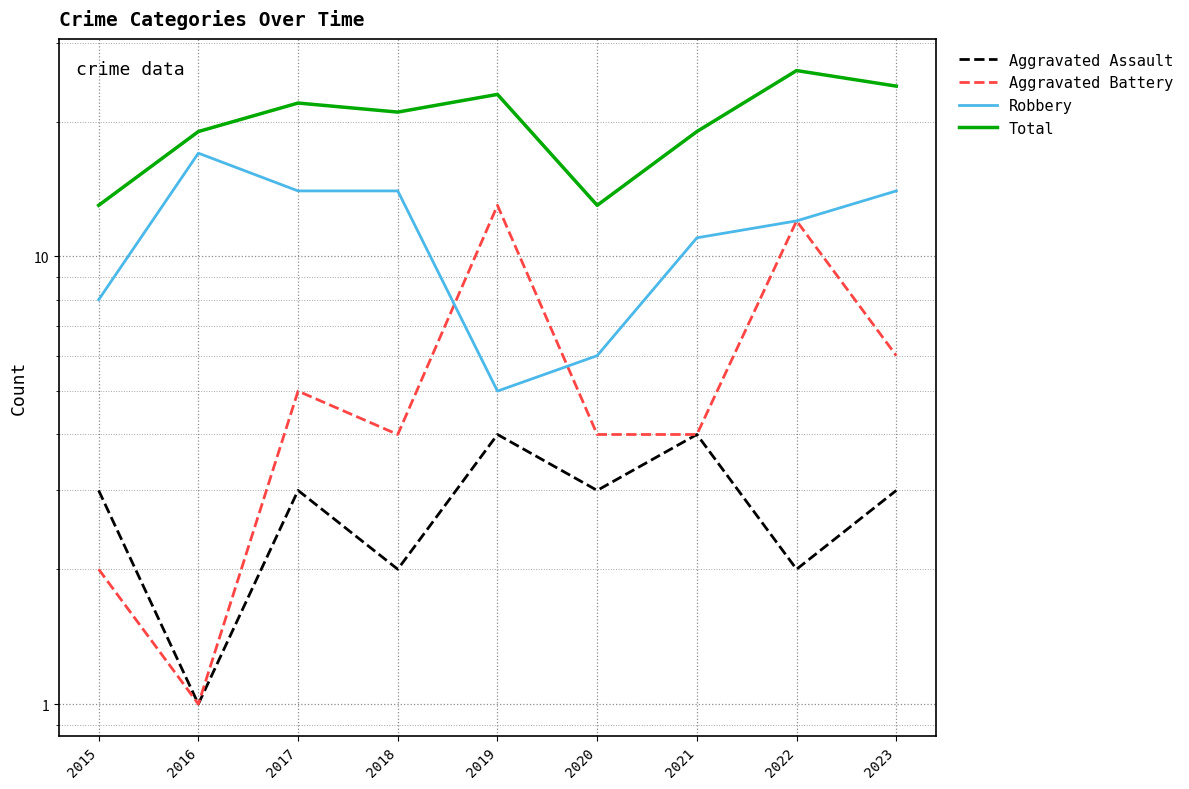

Where is the first local minimum for Robbery?

2019